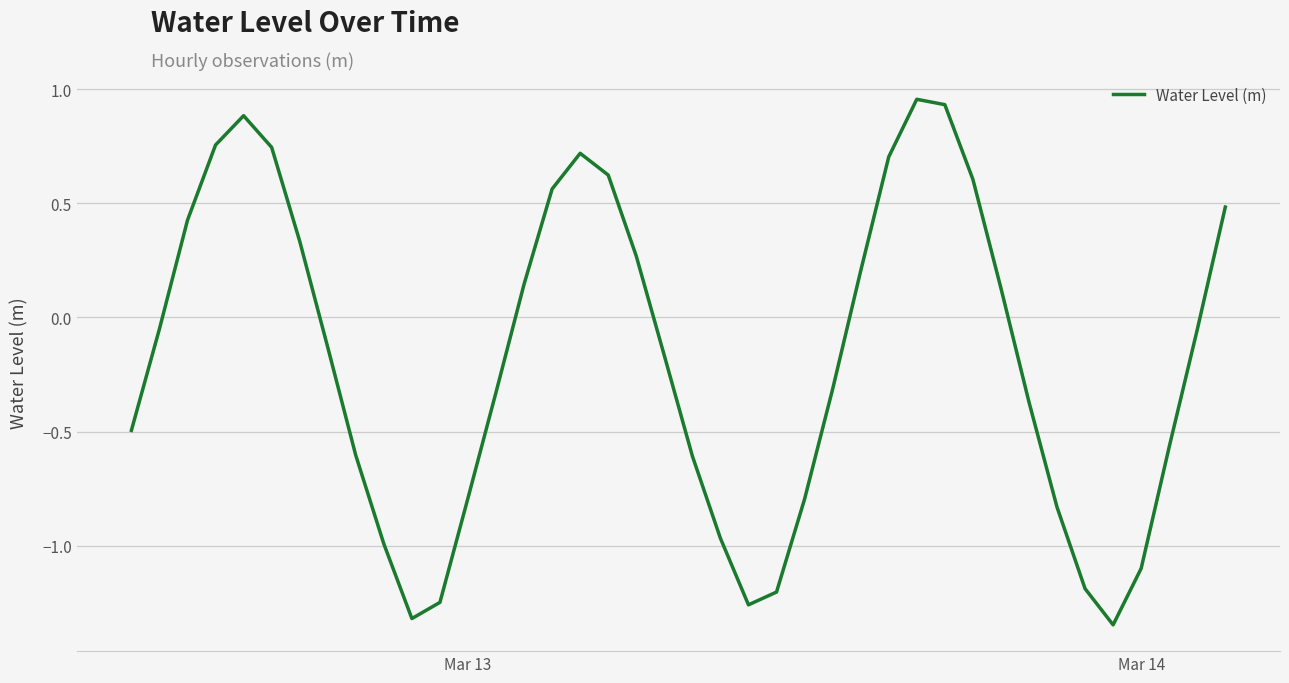

What is the difference between the maximum and minimum values?

2.3